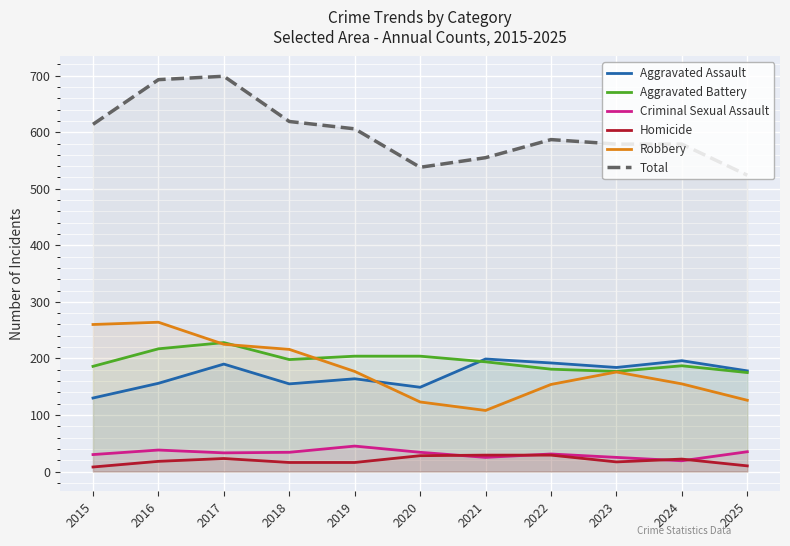

What is the approximate value of Criminal Sexual Assault at 2016, to the nearest 5?

40